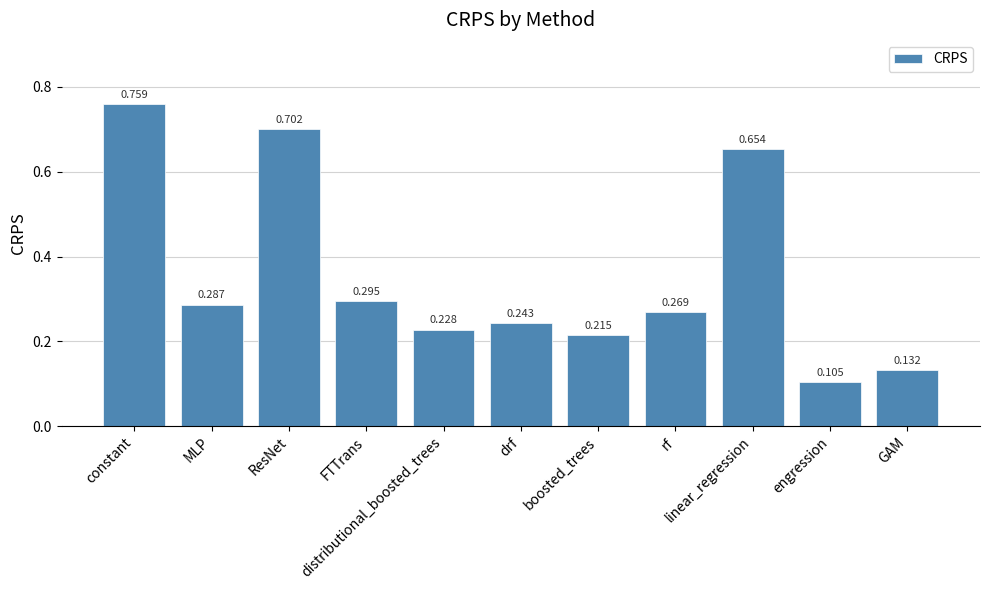

What is the change in value from boosted_trees to linear_regression?

+0.4